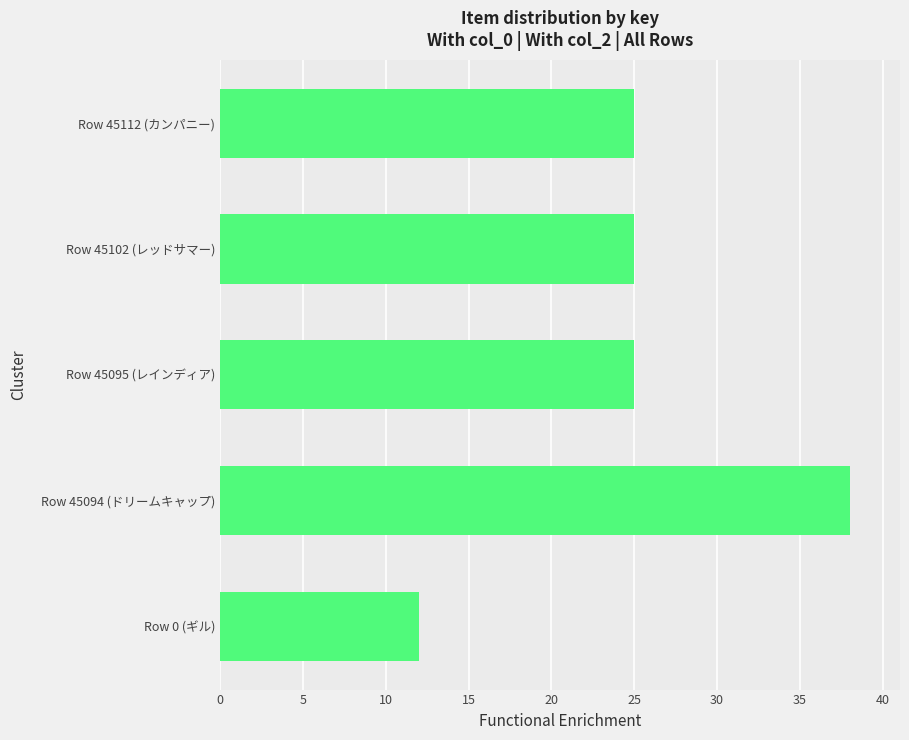

The value at Row 0 (ギル) is 21. True or false?

False